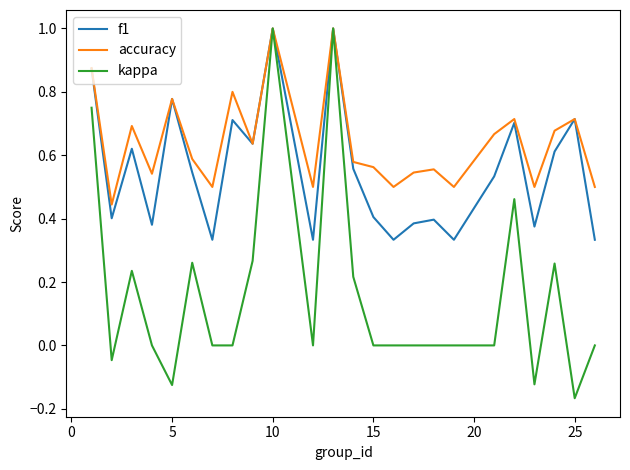

Which series has the largest total across all categories?

accuracy